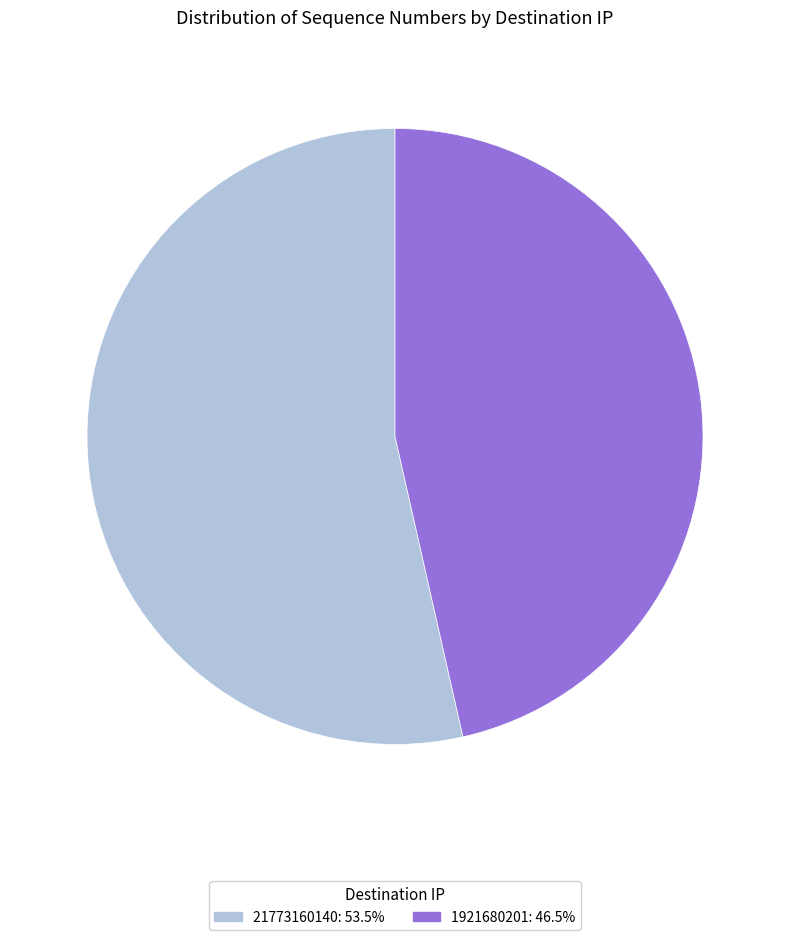

Which has a higher value, 1921680201 or 21773160140?

21773160140